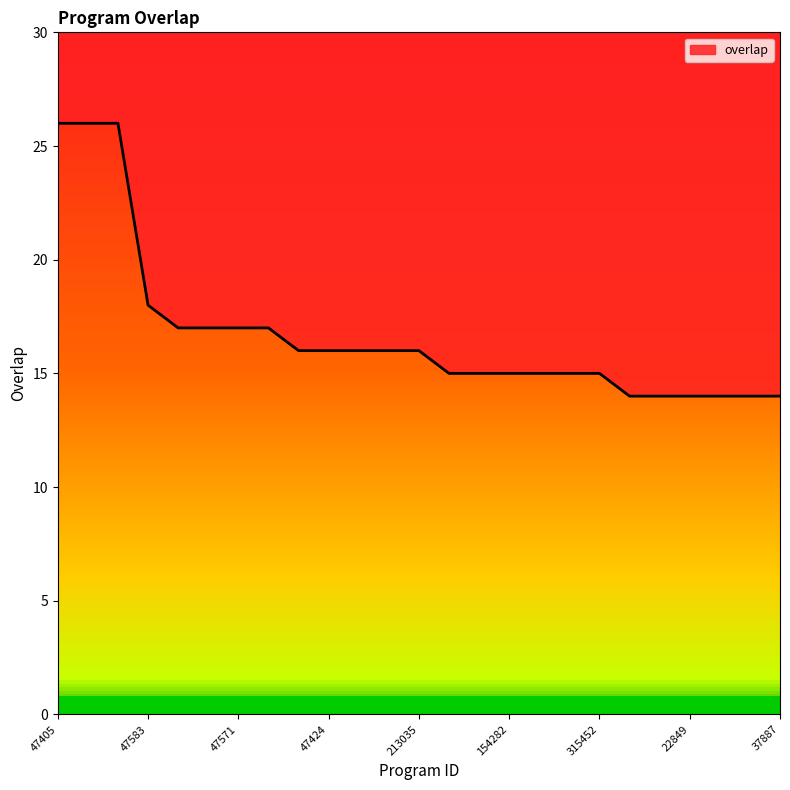

Reading right to left, extract all data points from this chart.

37887=14	32089=14	23535=14	22849=14	10183=14	3422=14	315452=15	215004=15	199935=15	154282=15	47570=15	47330=15	213035=16	107386=16	74764=16	47424=16	47309=16	194225=17	47571=17	47511=17	47316=17	47583=18	349707=26	47509=26	47405=26